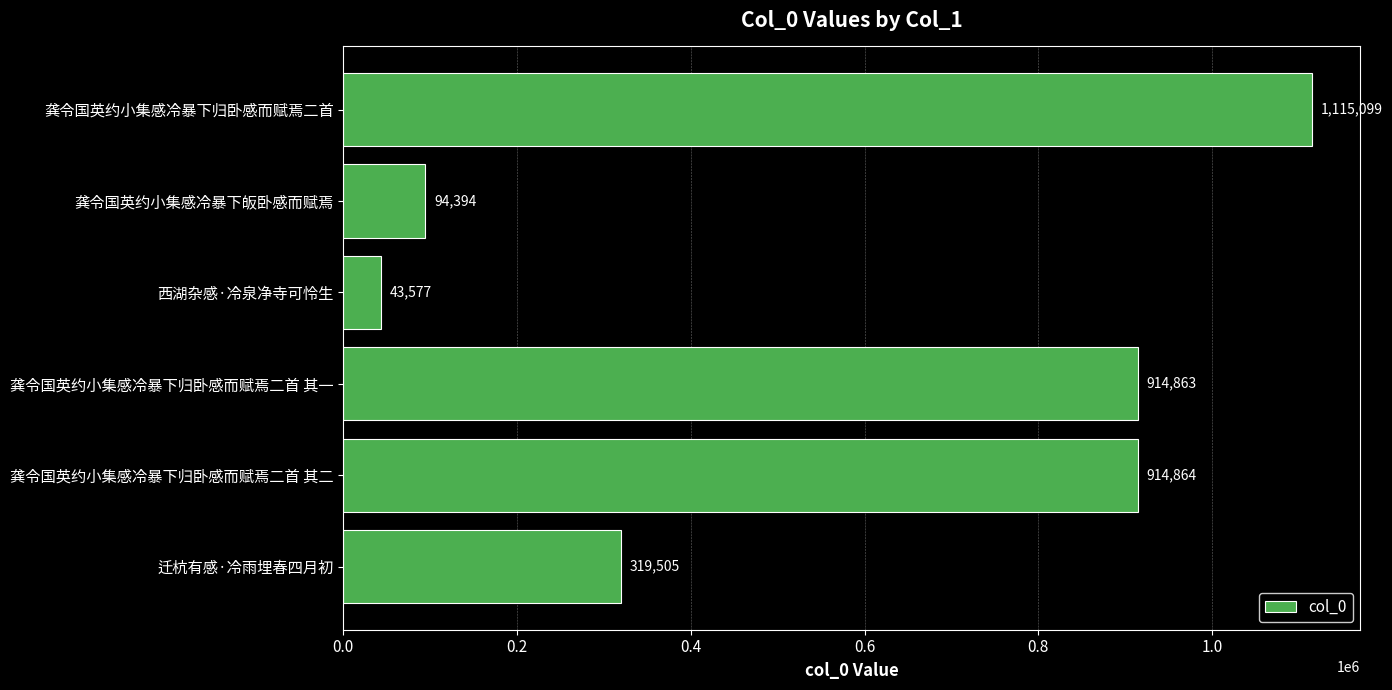

What is the sum of all values?

3402302